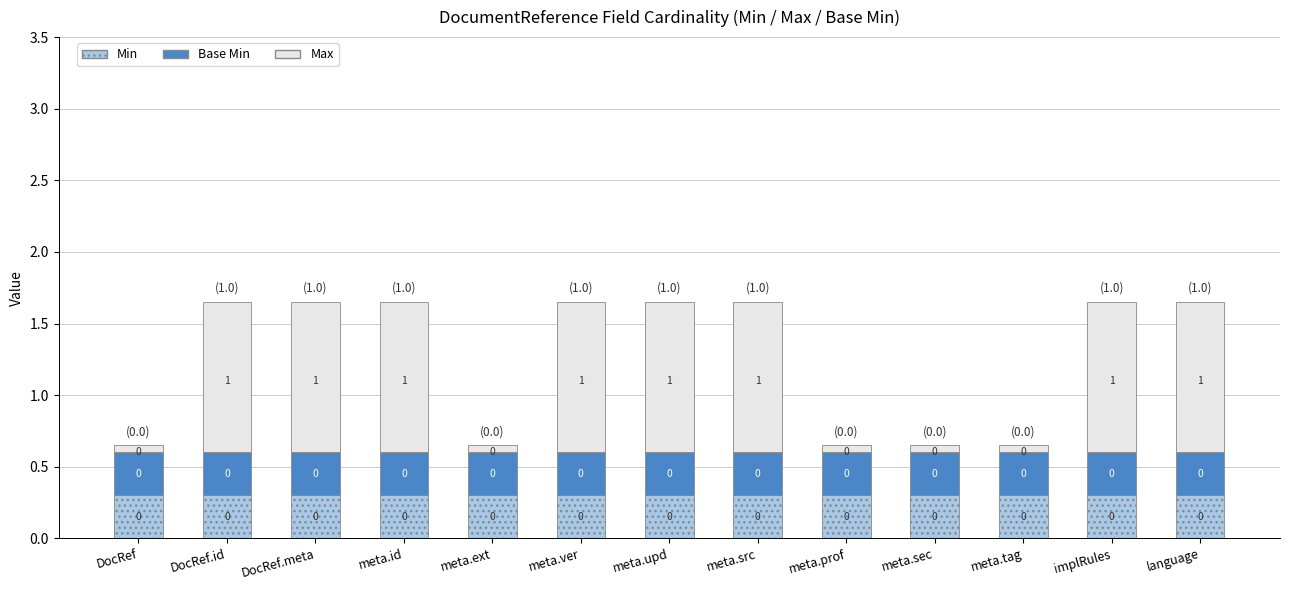

The value of Min at meta.prof is 0.3. True or false?

True